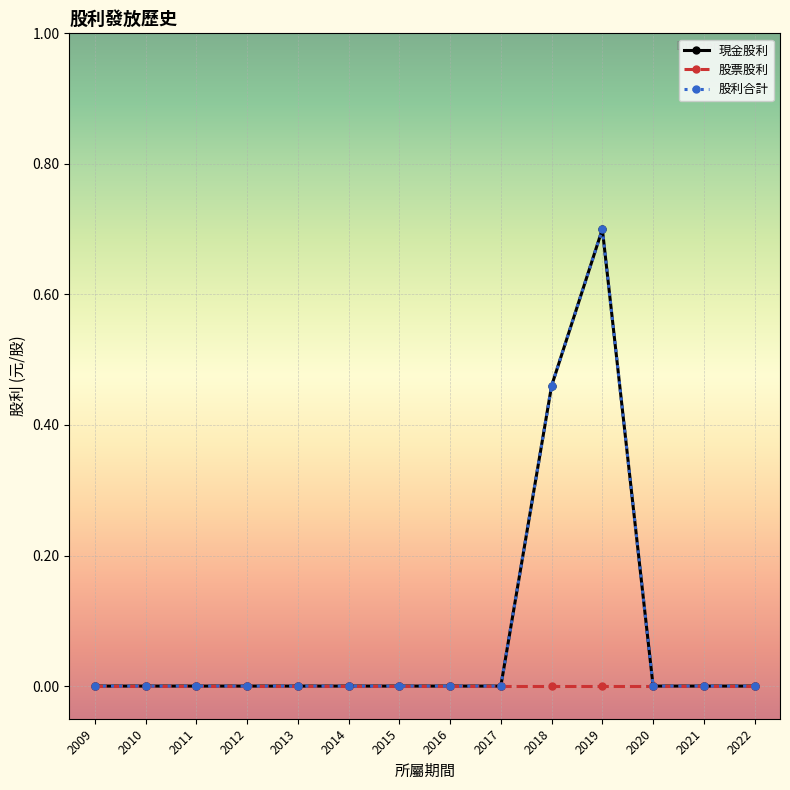

Is this an area chart (filled region under the line)?

No